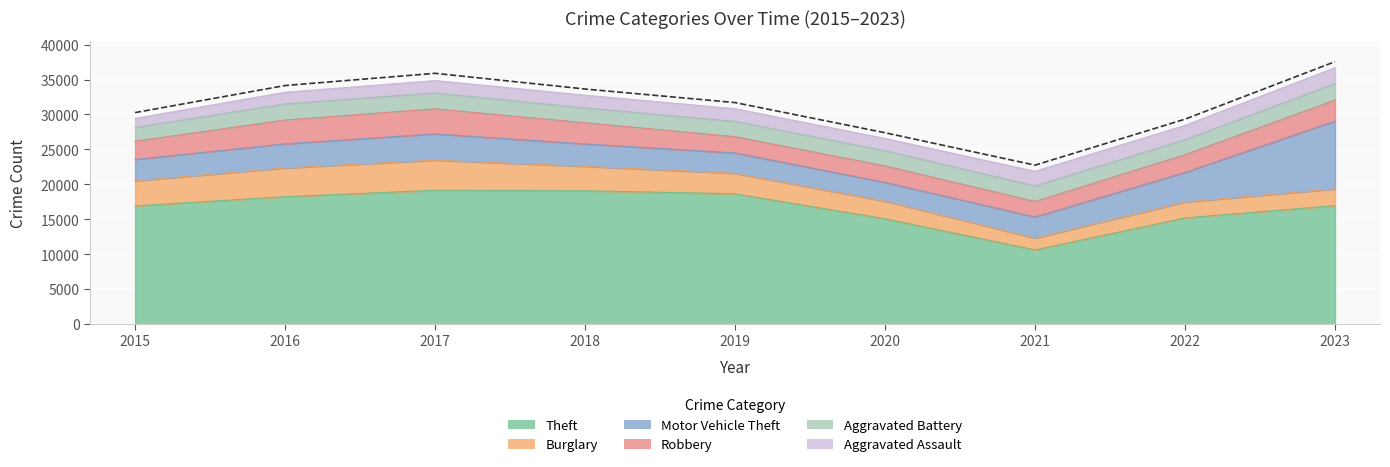

Count the number of data series in this chart.

6